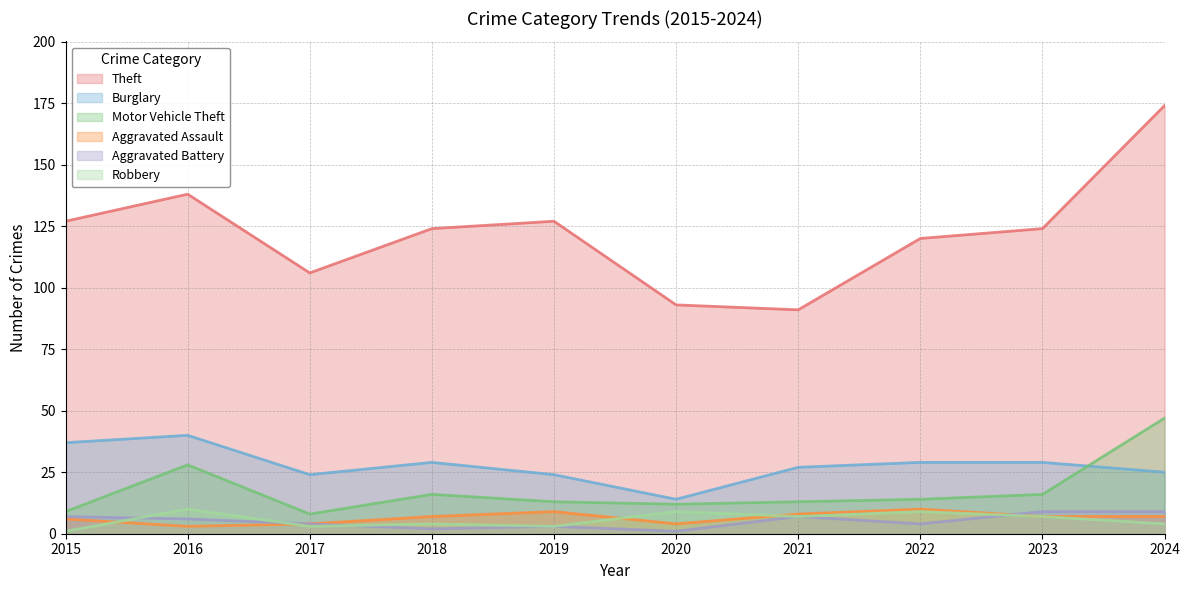

True or false: Burglary has more than 0 interior local peaks.

True